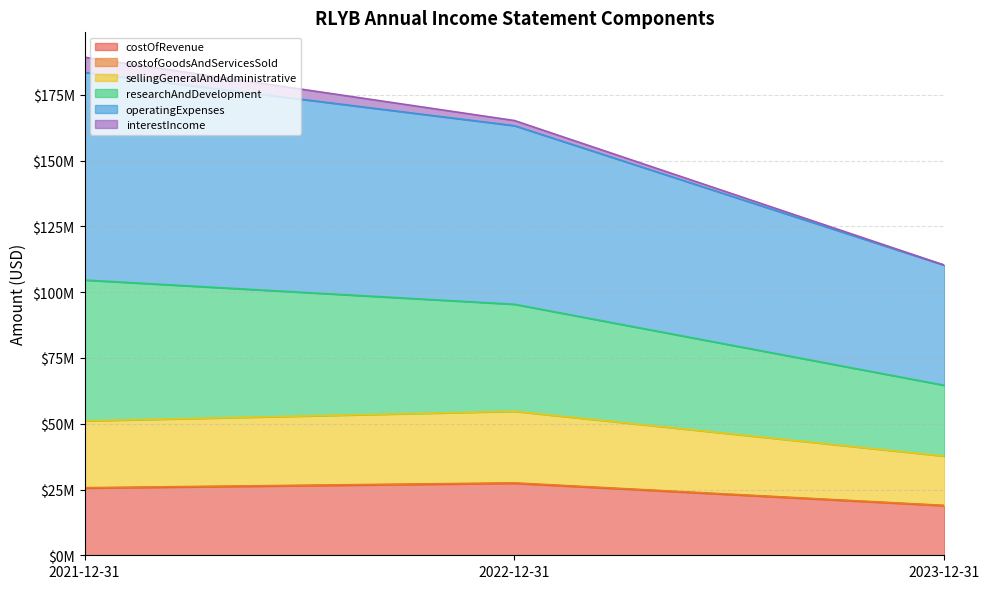

Is the value of operatingExpenses at 2022-12-31 greater than the value of sellingGeneralAndAdministrative at 2023-12-31?

Yes